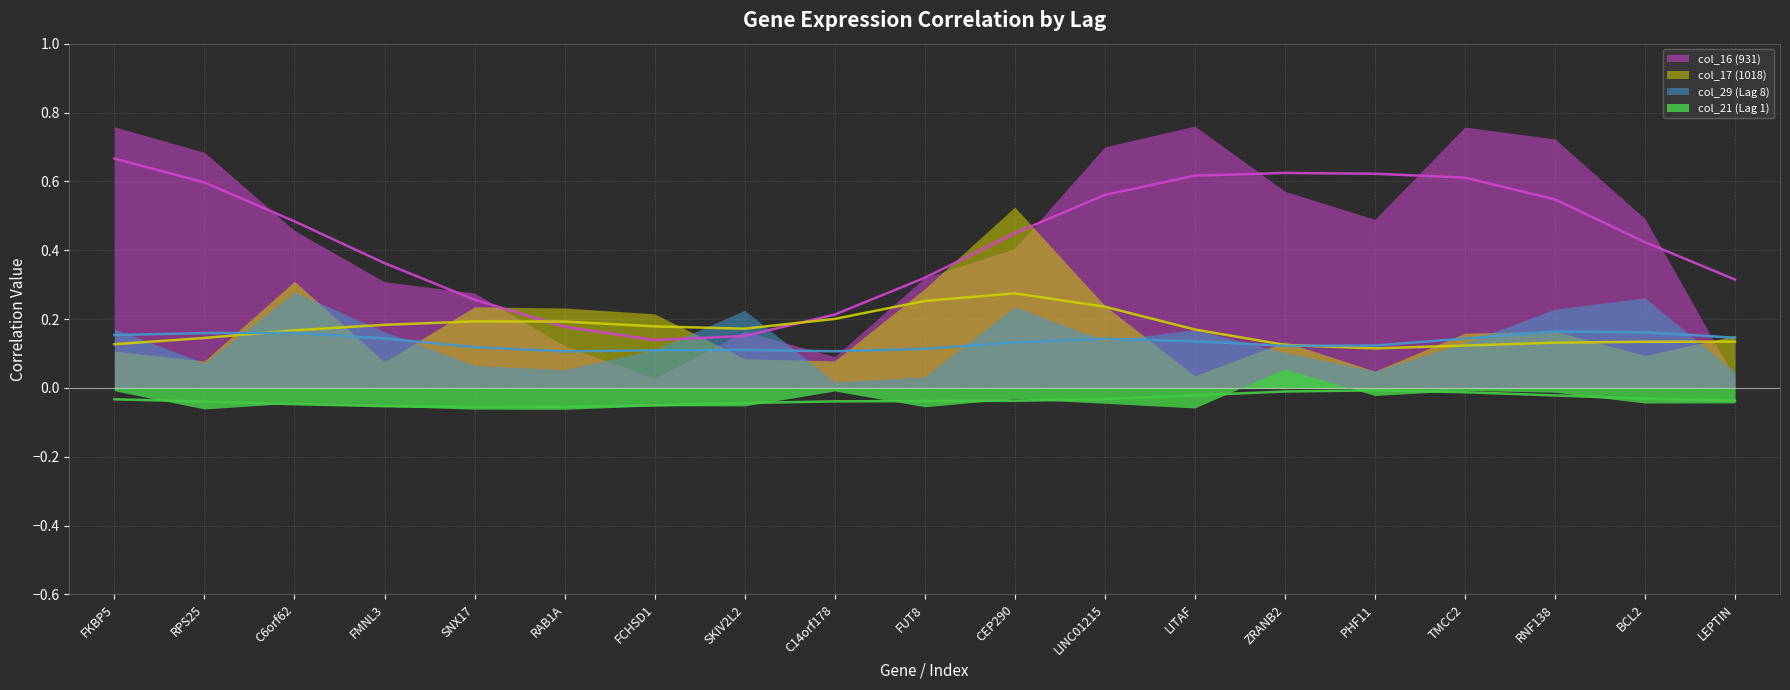

Reading right to left, extract all data points from this chart.

col_16 (931) (line): LEPTIN=0.3	BCL2=0.4	RNF138=0.5	TMCC2=0.6	PHF11=0.6	ZRANB2=0.6	LITAF=0.6	LINC01215=0.6	CEP290=0.4	FUT8=0.3	C14orf178=0.2	SKIV2L2=0.2	FCHSD1=0.1	RAB1A=0.2	SNX17=0.3	FMNL3=0.4	C6orf62=0.5	RPS25=0.6	FKBP5=0.7
col_17 (1018) (line): LEPTIN=0.1	BCL2=0.1	RNF138=0.1	TMCC2=0.1	PHF11=0.1	ZRANB2=0.1	LITAF=0.2	LINC01215=0.2	CEP290=0.3	FUT8=0.3	C14orf178=0.2	SKIV2L2=0.2	FCHSD1=0.2	RAB1A=0.2	SNX17=0.2	FMNL3=0.2	C6orf62=0.2	RPS25=0.1	FKBP5=0.1
col_29 (Lag 8) (line): LEPTIN=0.1	BCL2=0.2	RNF138=0.2	TMCC2=0.1	PHF11=0.1	ZRANB2=0.1	LITAF=0.1	LINC01215=0.1	CEP290=0.1	FUT8=0.1	C14orf178=0.1	SKIV2L2=0.1	FCHSD1=0.1	RAB1A=0.1	SNX17=0.1	FMNL3=0.1	C6orf62=0.2	RPS25=0.2	FKBP5=0.2
col_21 (Lag 1) (line): LEPTIN=-0.0	BCL2=-0.0	RNF138=-0.0	TMCC2=-0.0	PHF11=-0.0	ZRANB2=-0.0	LITAF=-0.0	LINC01215=-0.0	CEP290=-0.0	FUT8=-0.0	C14orf178=-0.0	SKIV2L2=-0.0	FCHSD1=-0.1	RAB1A=-0.1	SNX17=-0.1	FMNL3=-0.1	C6orf62=-0.0	RPS25=-0.0	FKBP5=-0.0